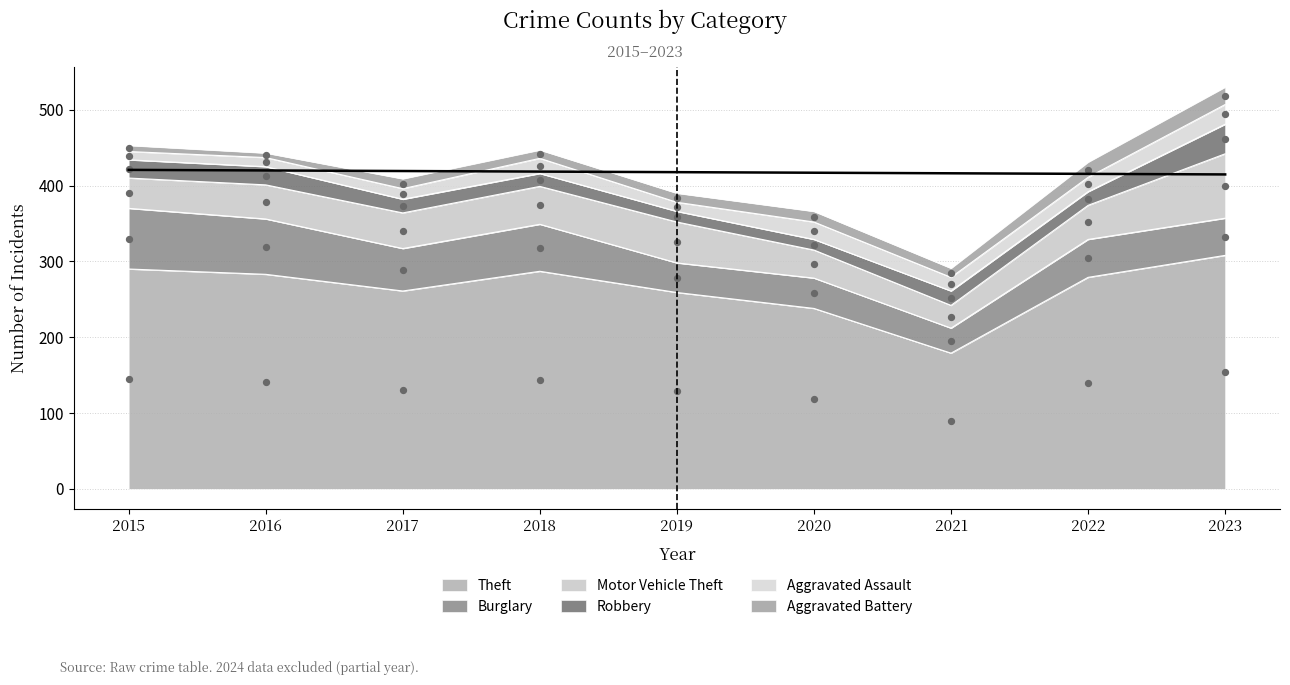

Which series has the largest Y range (max minus min)?

Theft